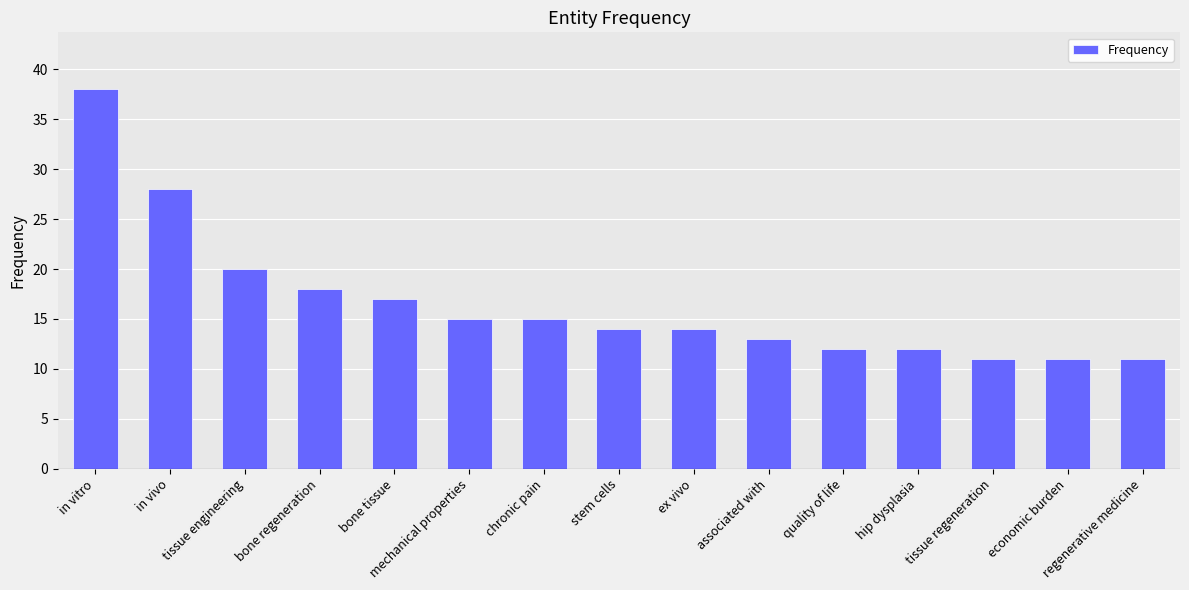

Which has a higher value, hip dysplasia or bone regeneration?

bone regeneration